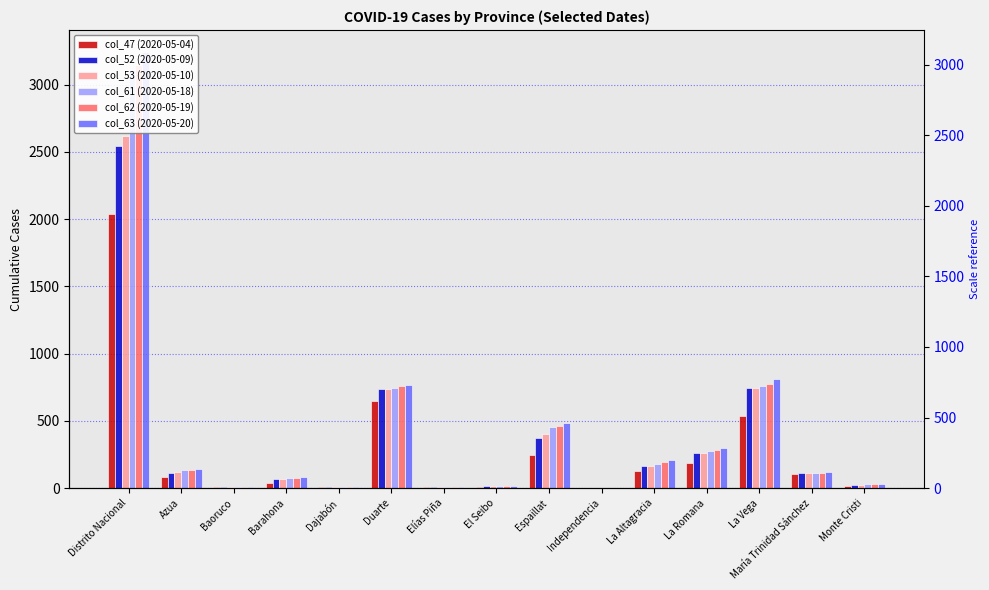

What are all the series names shown in the legend?

col_47 (2020-05-04), col_52 (2020-05-09), col_53 (2020-05-10), col_61 (2020-05-18), col_62 (2020-05-19), col_63 (2020-05-20)